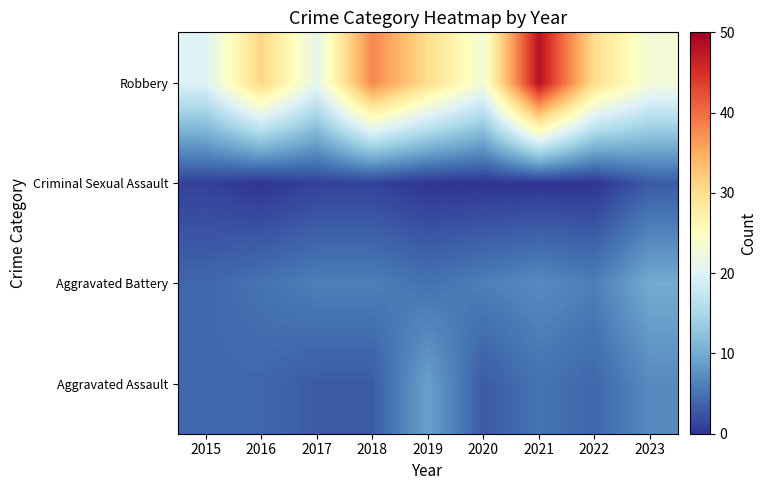

Reading left to right, list all the values displayed in this chart.

Aggravated Assault: 2015=4	2016=4	2017=3	2018=3	2019=9	2020=3	2021=5	2022=4	2023=7
Aggravated Battery: 2015=4	2016=5	2017=6	2018=6	2019=5	2020=6	2021=7	2022=6	2023=10
Criminal Sexual Assault: 2015=1	2016=0	2017=1	2018=1	2019=0	2020=0	2021=0	2022=0	2023=3
Robbery: 2015=20	2016=31	2017=21	2018=38	2019=30	2020=23	2021=48	2022=30	2023=23